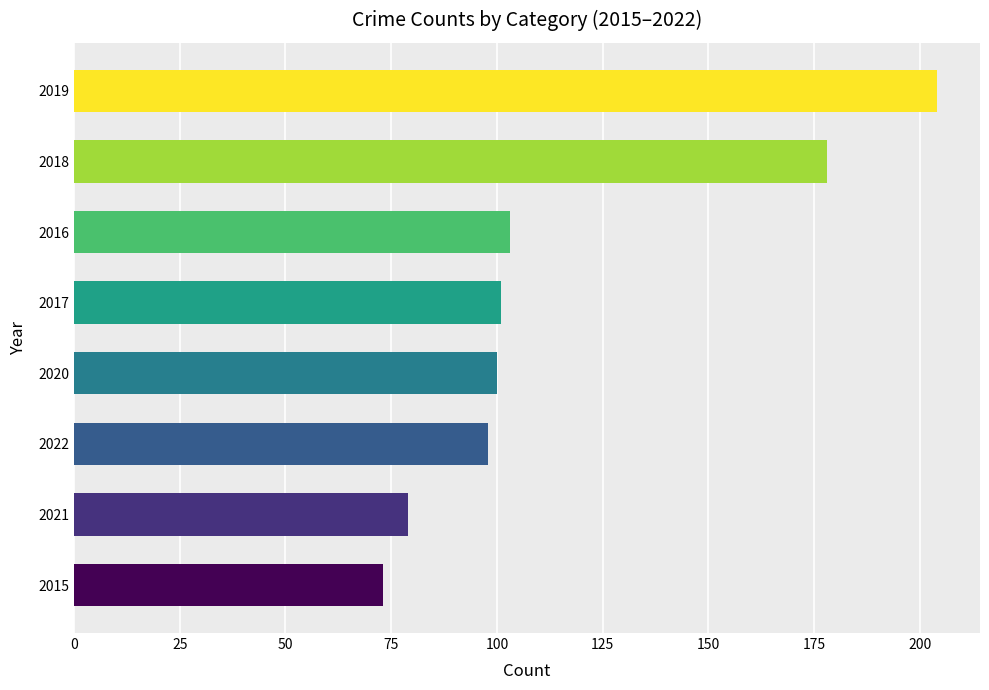

What is the difference between the maximum and minimum values?

131